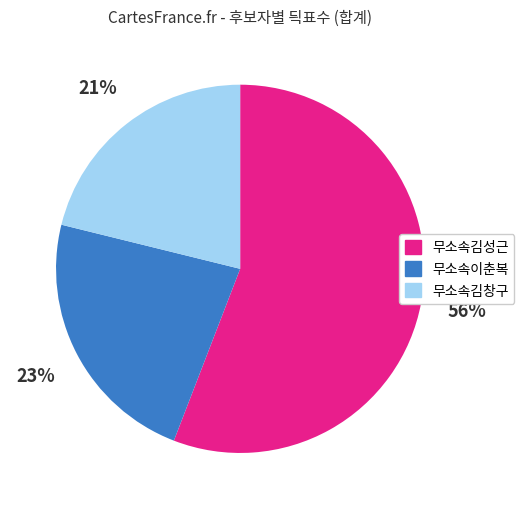

Which slice is the smallest?

무소속김창구